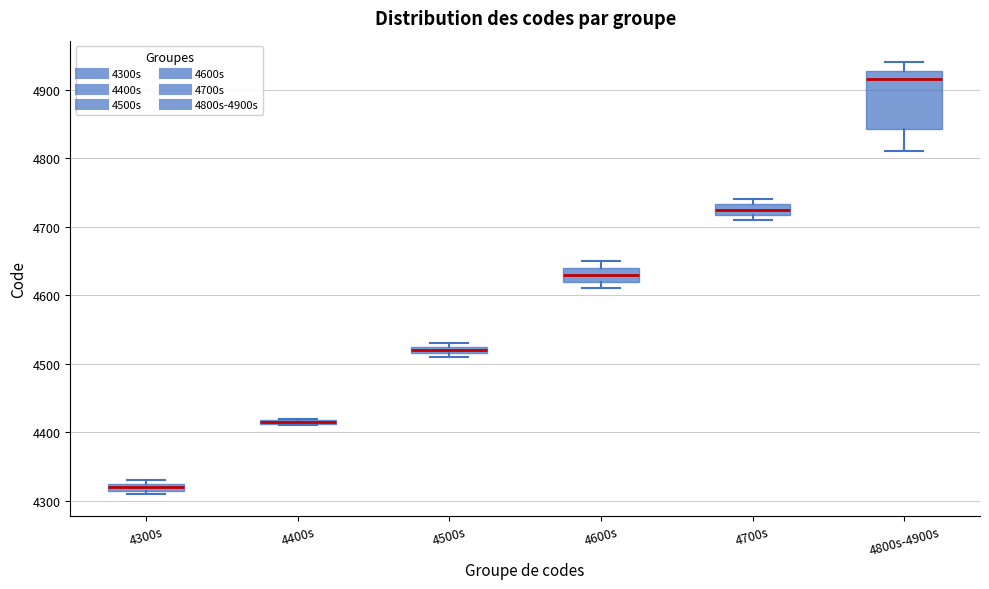

Which box is the tallest, from its lower edge to its upper edge?

4800s-4900s